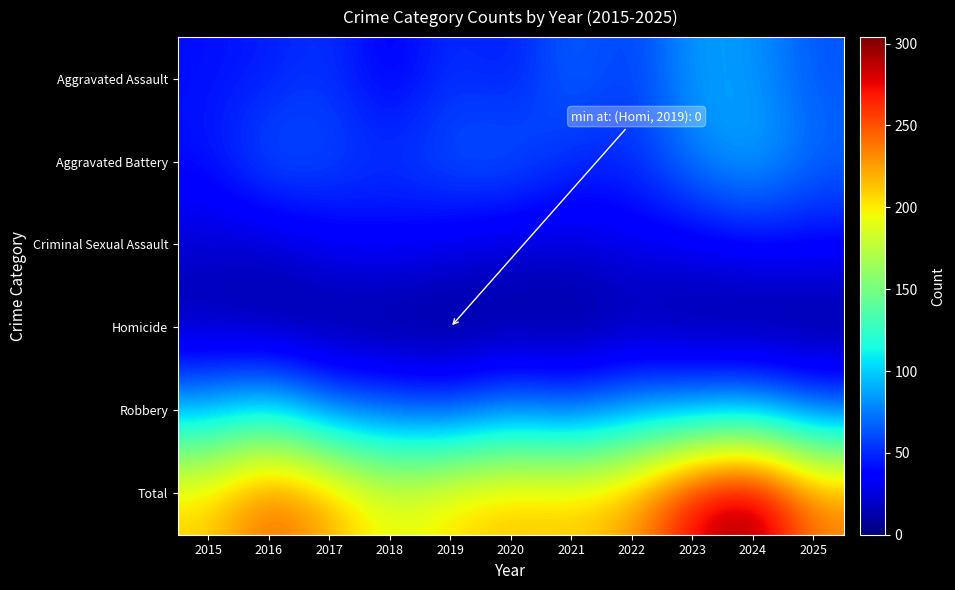

What is the total value across all series at 2018?

380